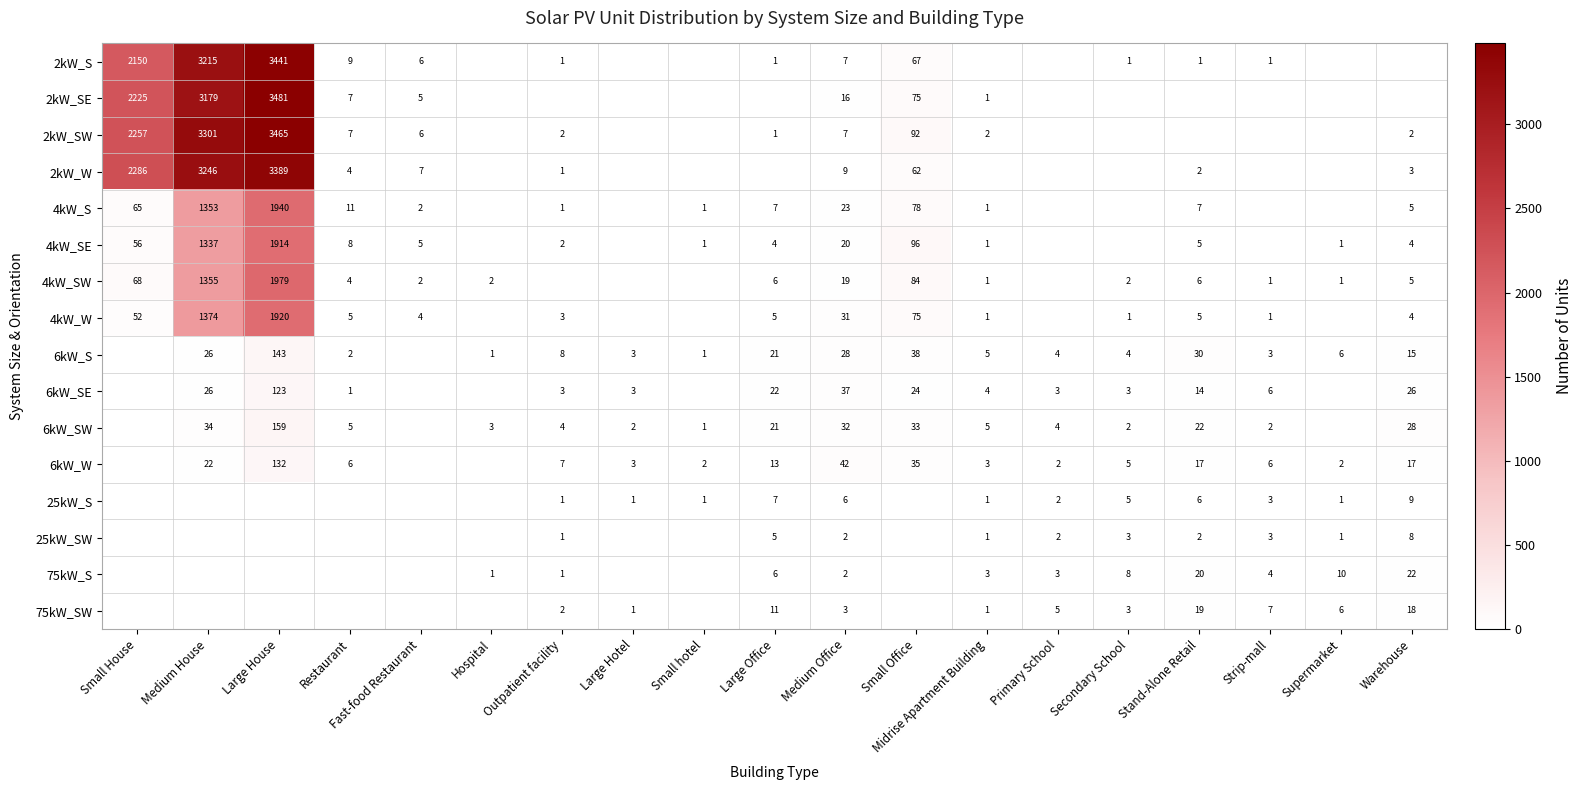

What is the sum of the 6kW_SW values at Large Hotel and Medium House?

36